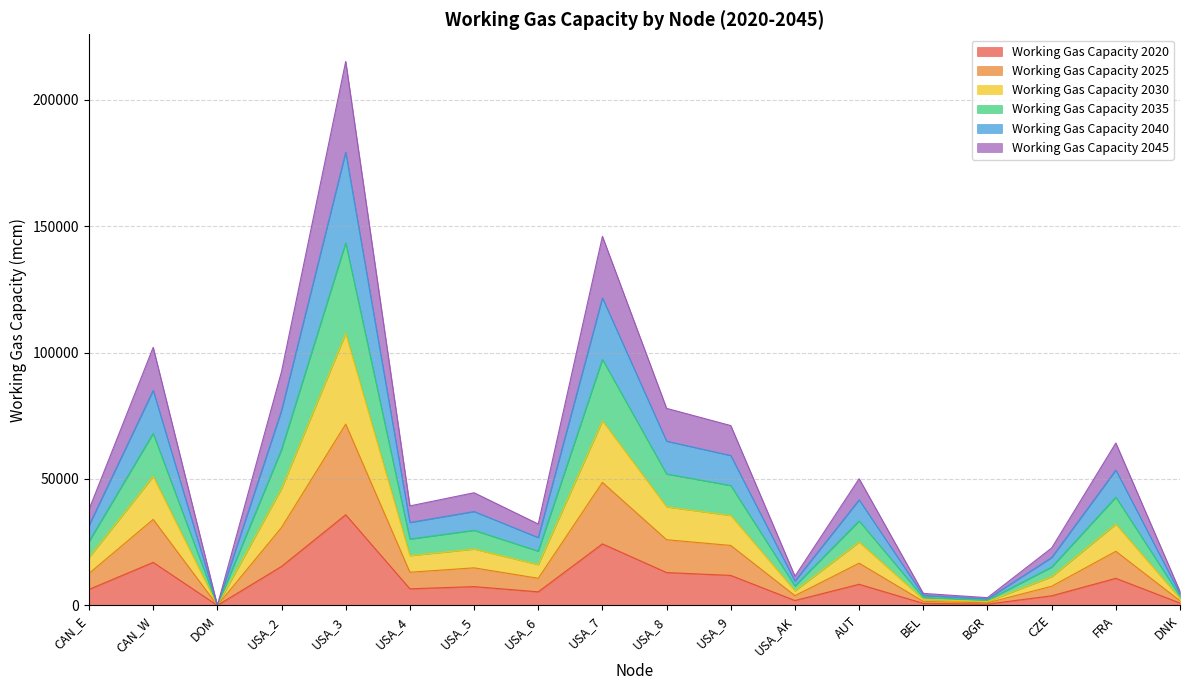

Does the chart have visible grid lines?

Yes